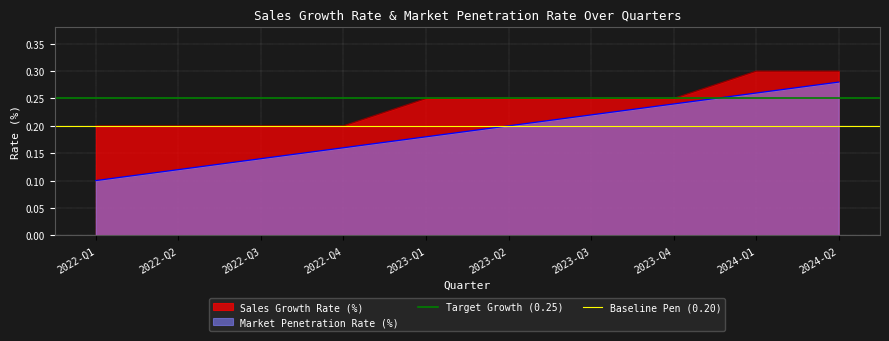

Read the Baseline Pen (0.20) value at 2022-Q1.

0.2